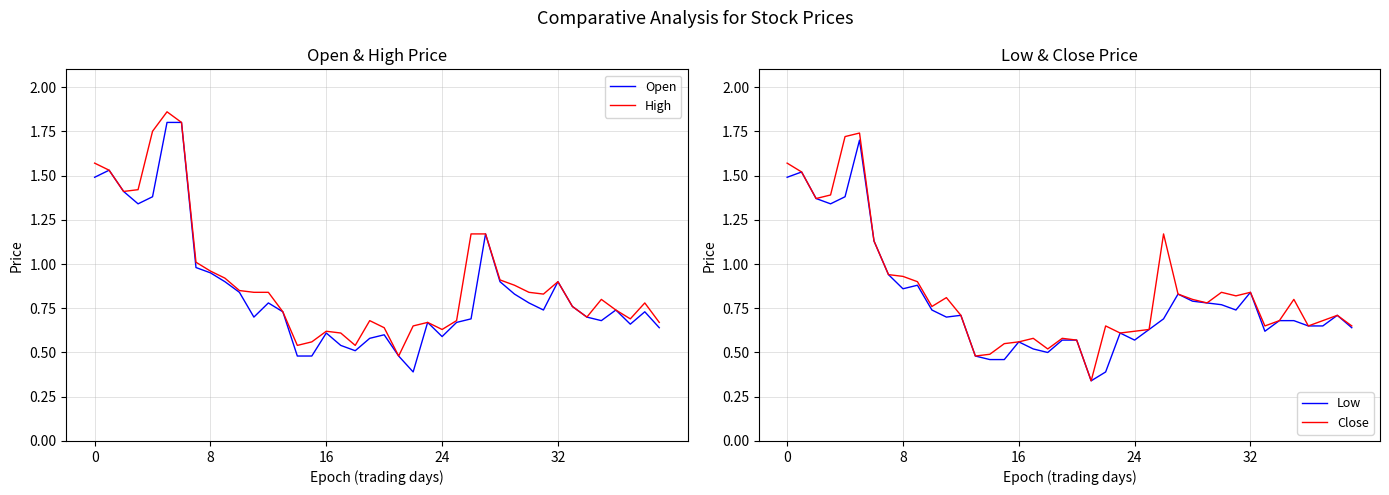

Which series has the widest spread of values?

Open